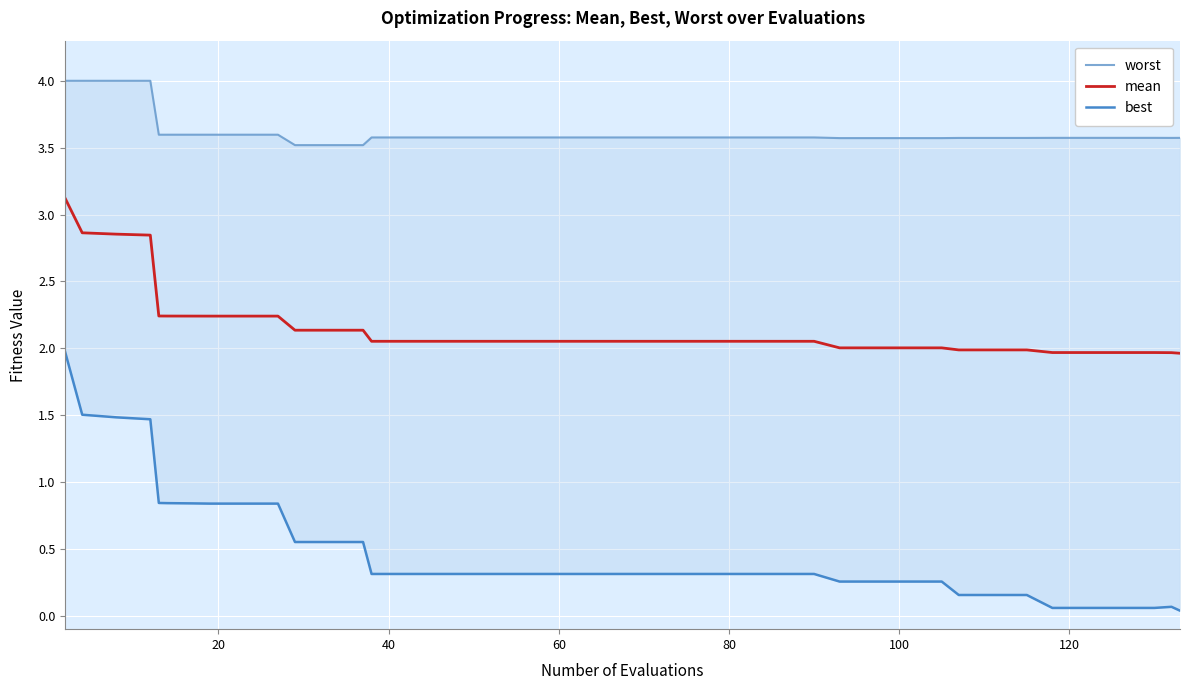

True or false: worst has more than 1 interior local peaks.

False